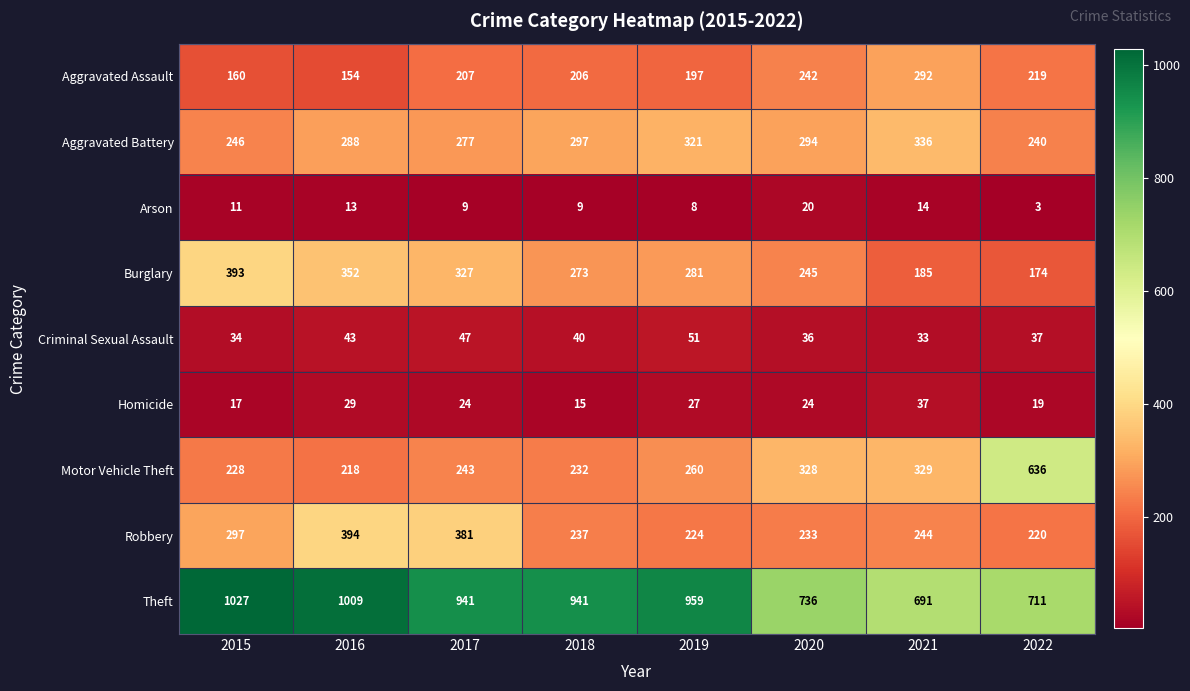

Is it true that Aggravated Assault equals 242 at 2020?

True